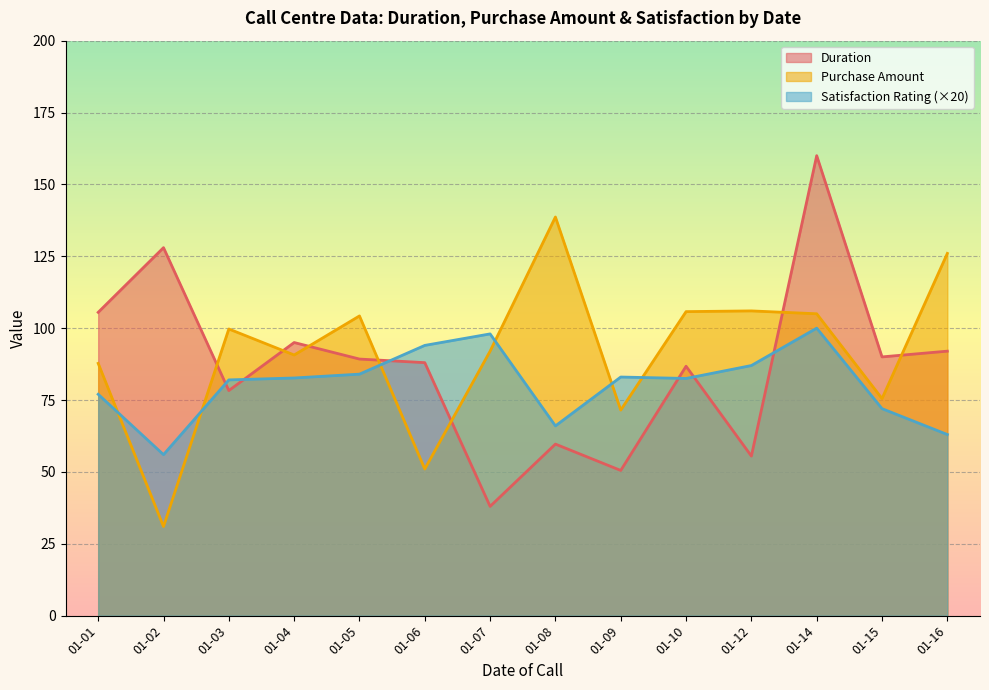

Is it true that Duration equals 17.6 at 01-08?

False